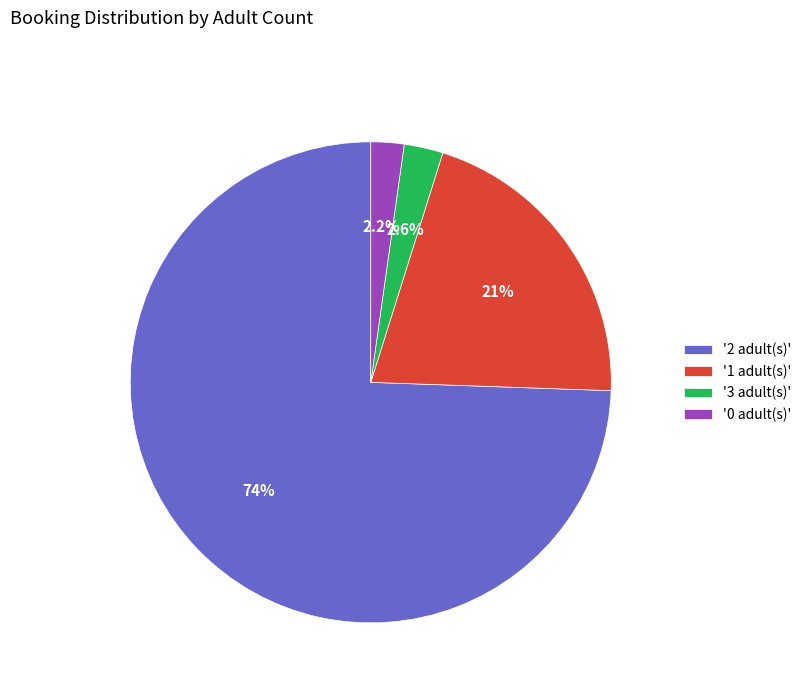

Count the number of slices in the pie.

4